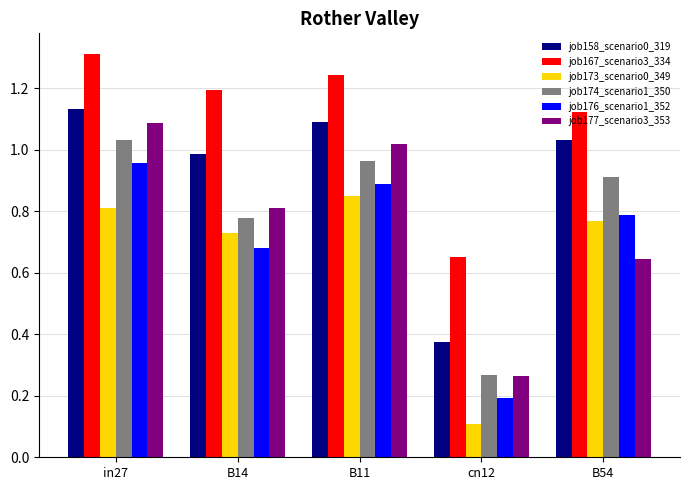

At which label is job176_scenario1_352 closest to 0?

cn12